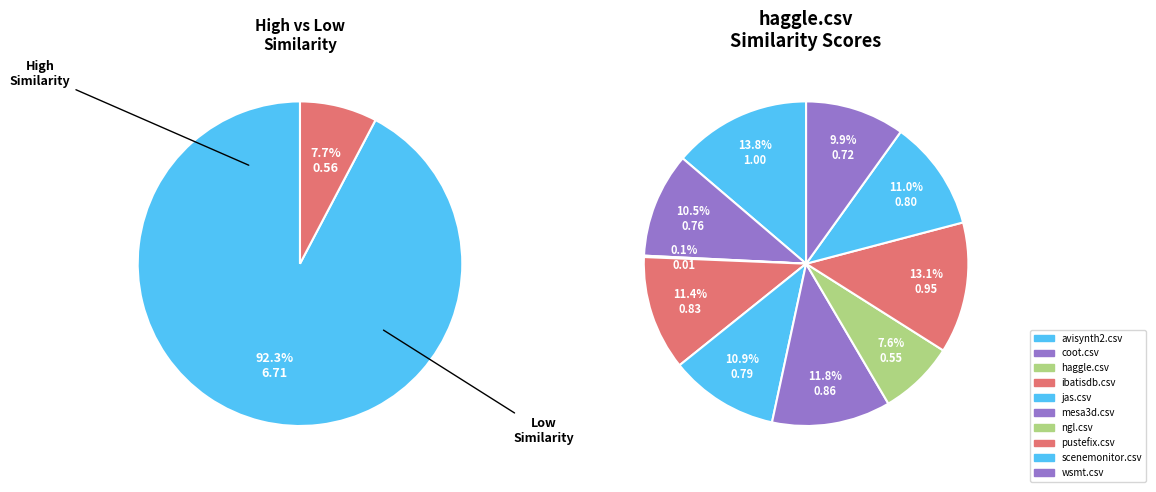

To the nearest percent, what is the difference between the ngl.csv and mesa3d.csv slice percentages?

4%